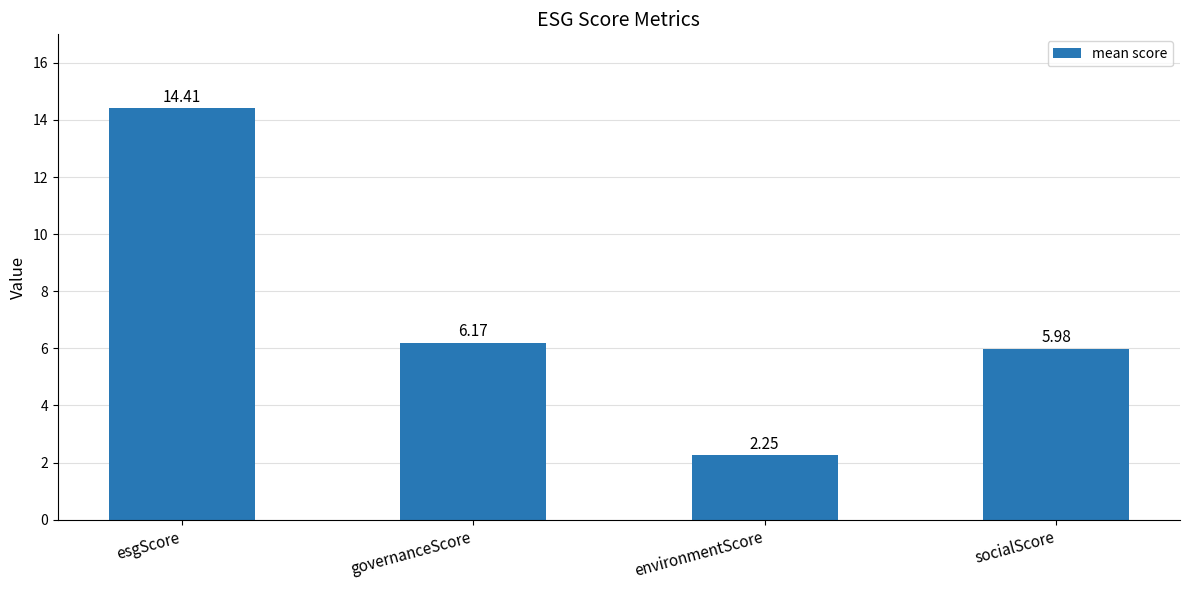

What is the difference between the maximum and minimum values?

12.2